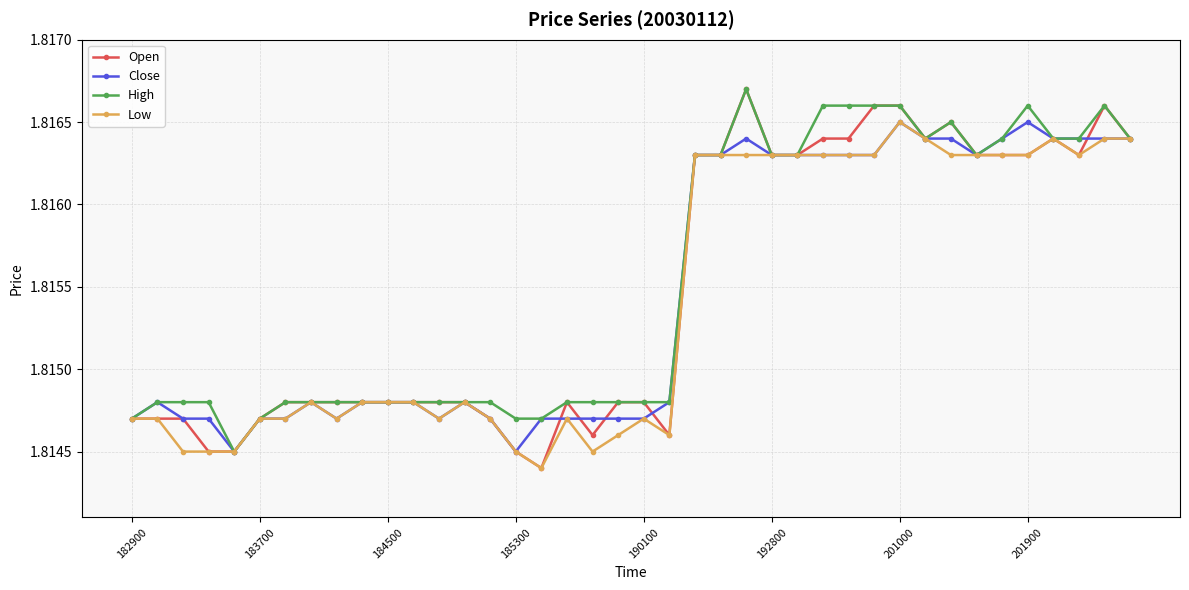

True or false: Close has more than 0 points higher than both neighbors.

True